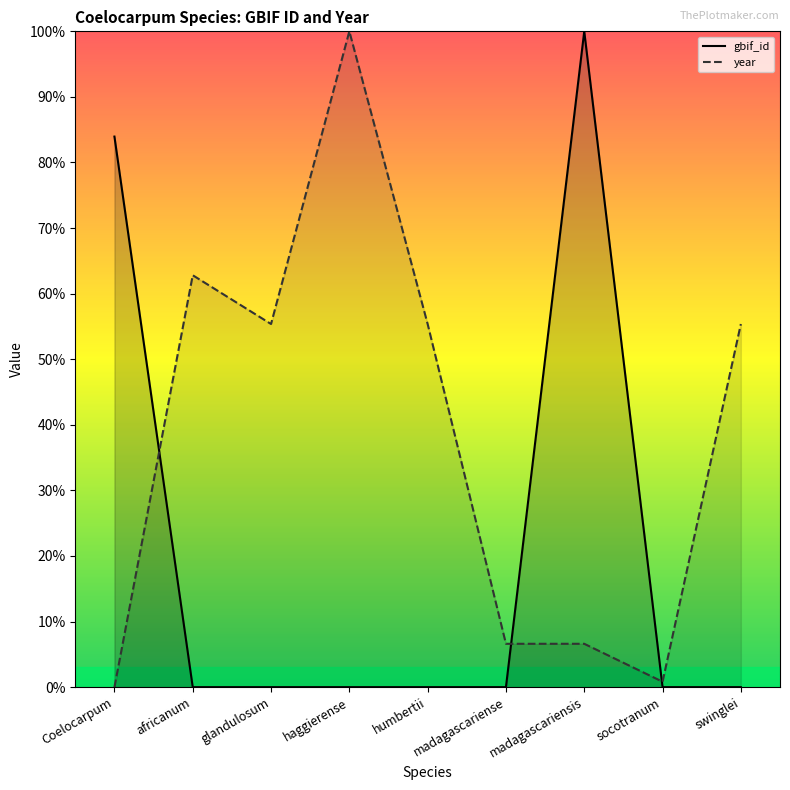

At which category is the sum across all series the highest?

madagascariensis